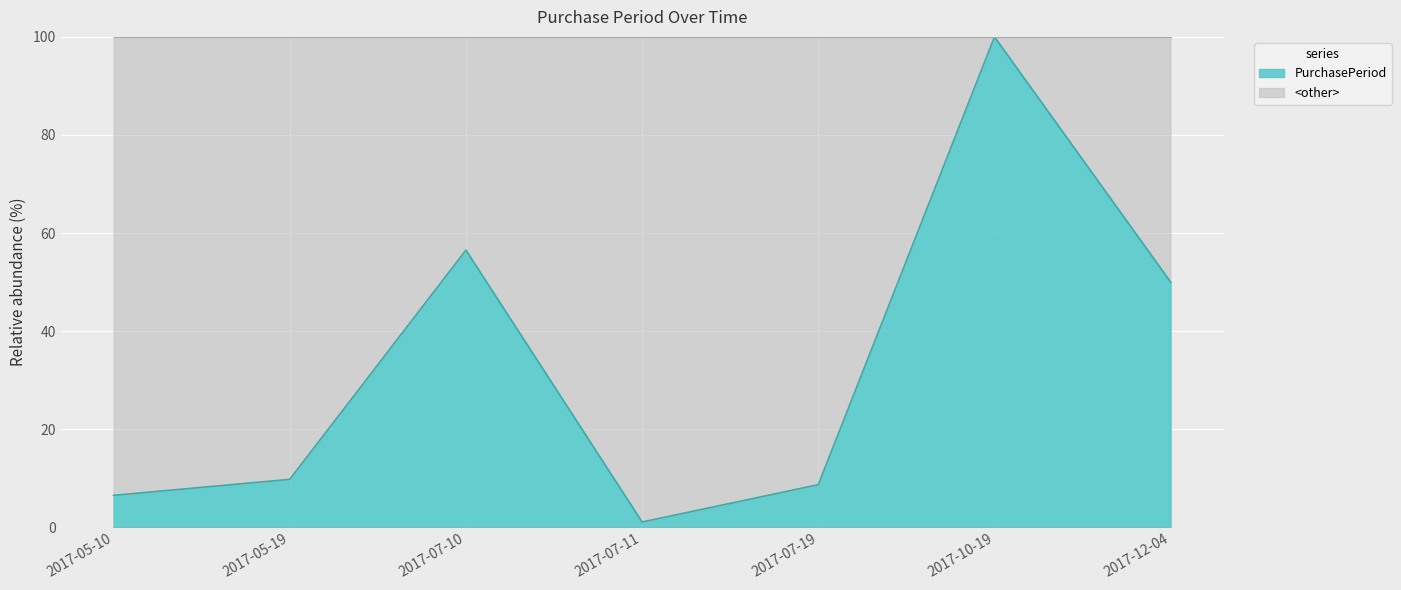

Which label corresponds to the smallest value in the chart?

2017-07-11